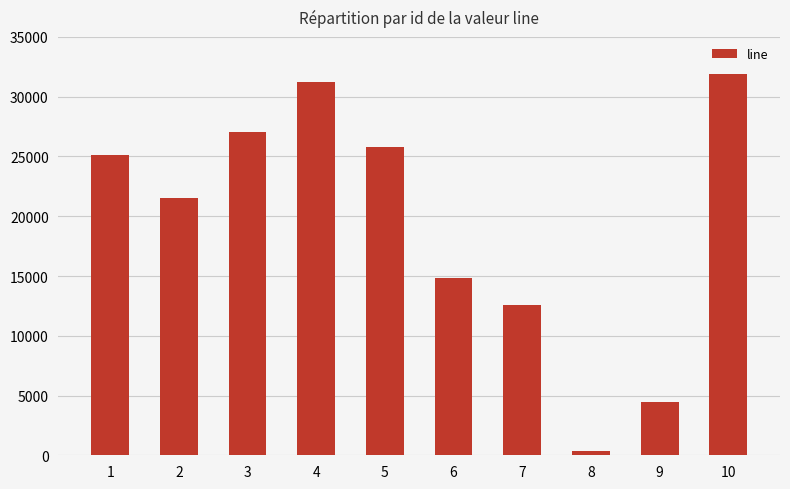

True or false: the data shows 37213 at 2.

False